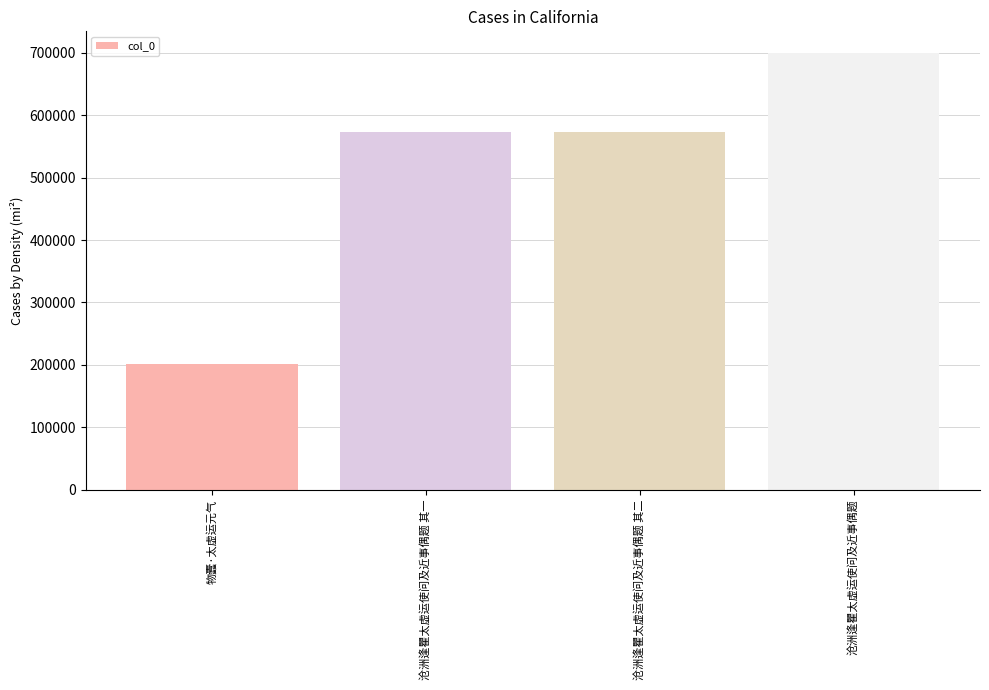

The chart shows a value of 839966 at 沧洲逢瞿太虚运使问及近事偶题 其二. True or false?

False